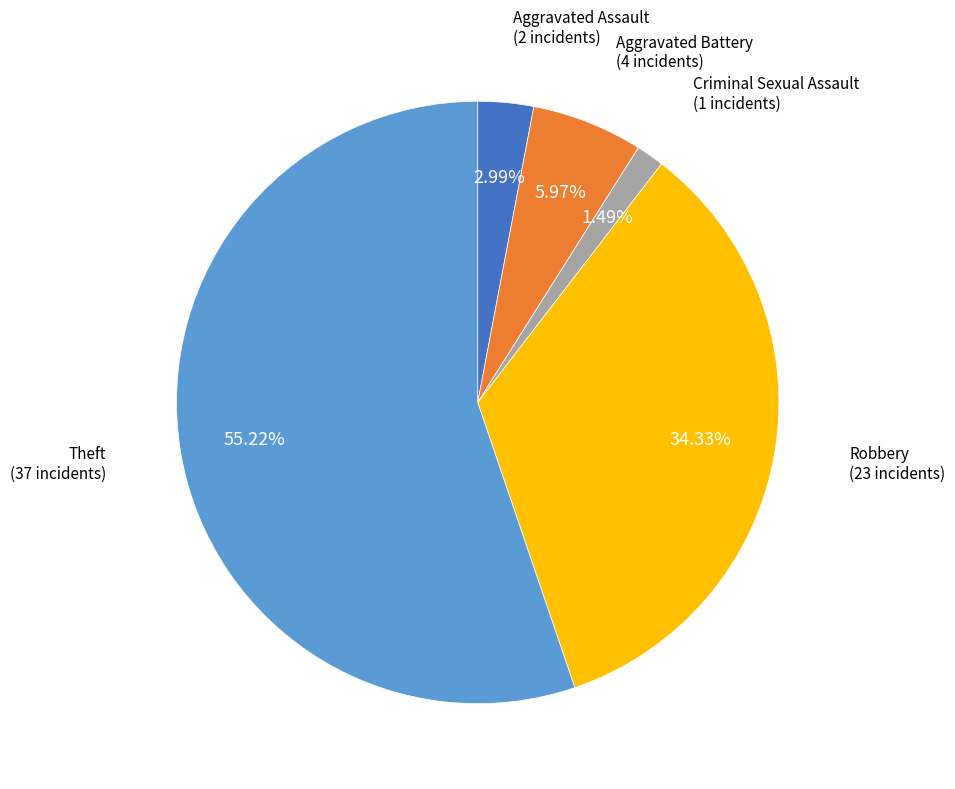

What percentage is the Robbery slice, to the nearest percent?

34%